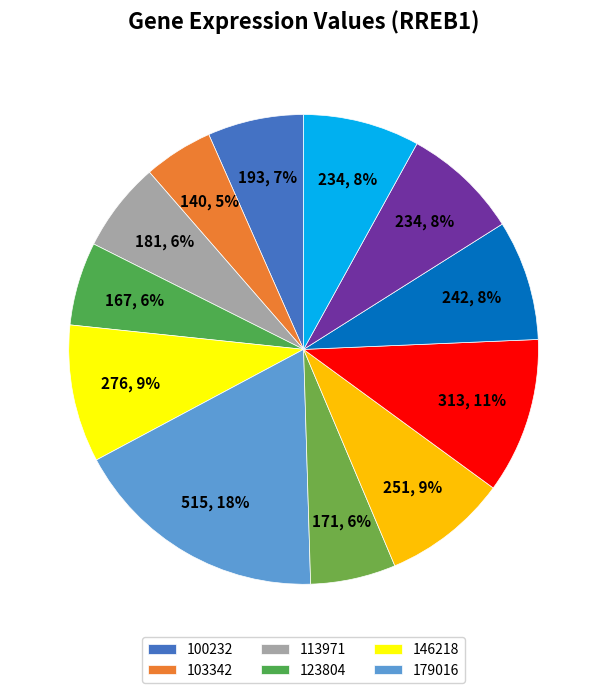

How many segments does this pie chart have?

12